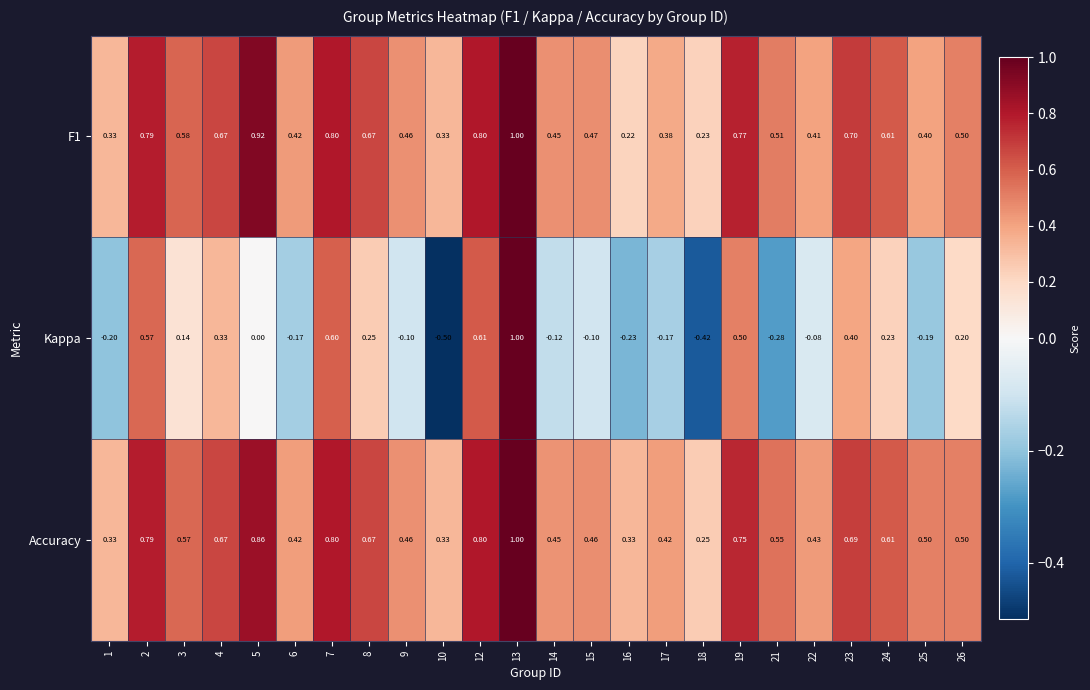

Is the value of Kappa at 3 greater than the value of F1 at 16?

No